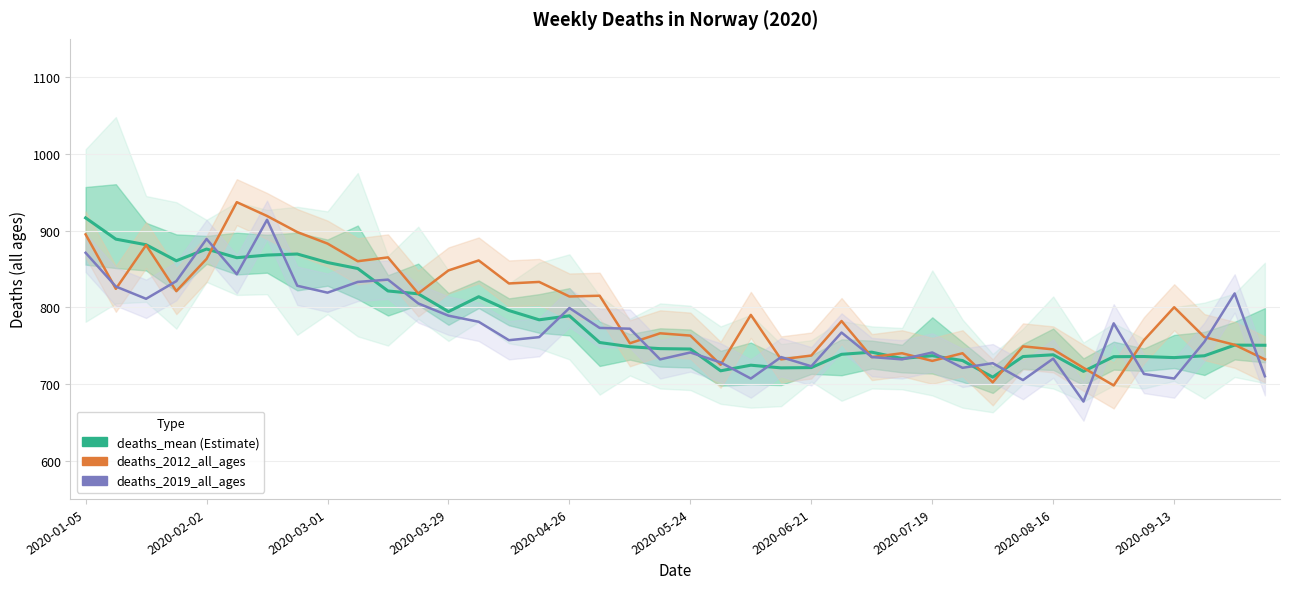

In deaths_mean, how many points are lower than both neighbors (excluding endpoints)?

10